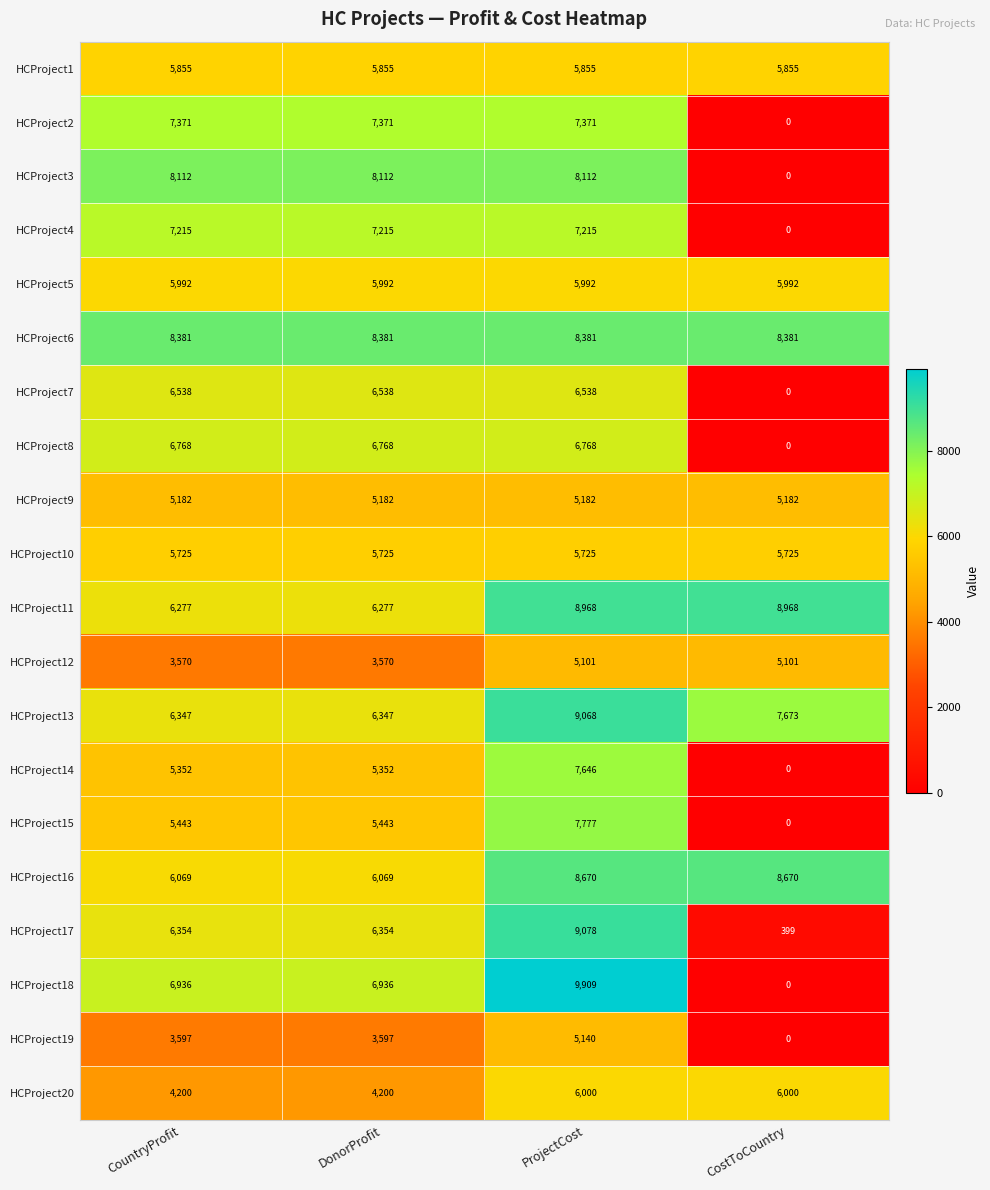

Between DonorProfit and ProjectCost, which series saw the biggest shift?

HCProject18